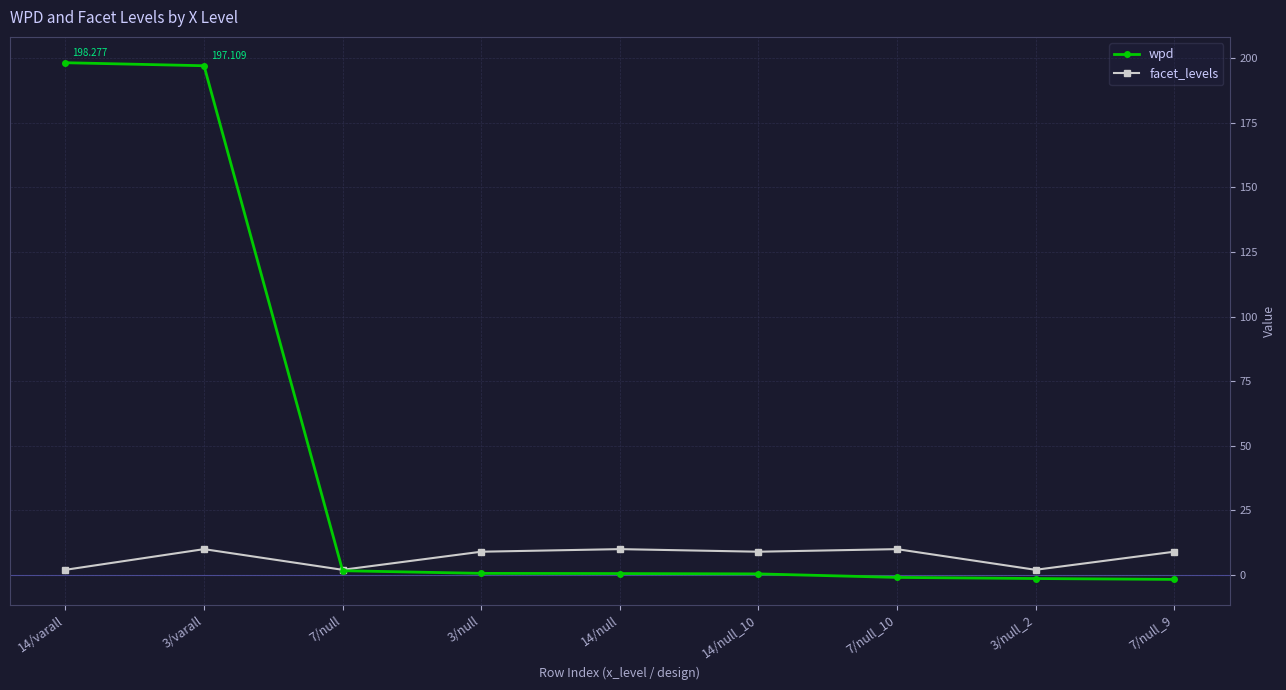

Which series has the largest range (max minus min)?

wpd